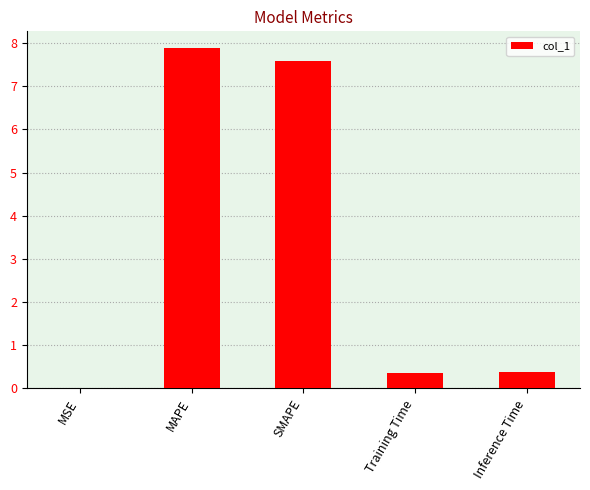

What is the average value?

3.2